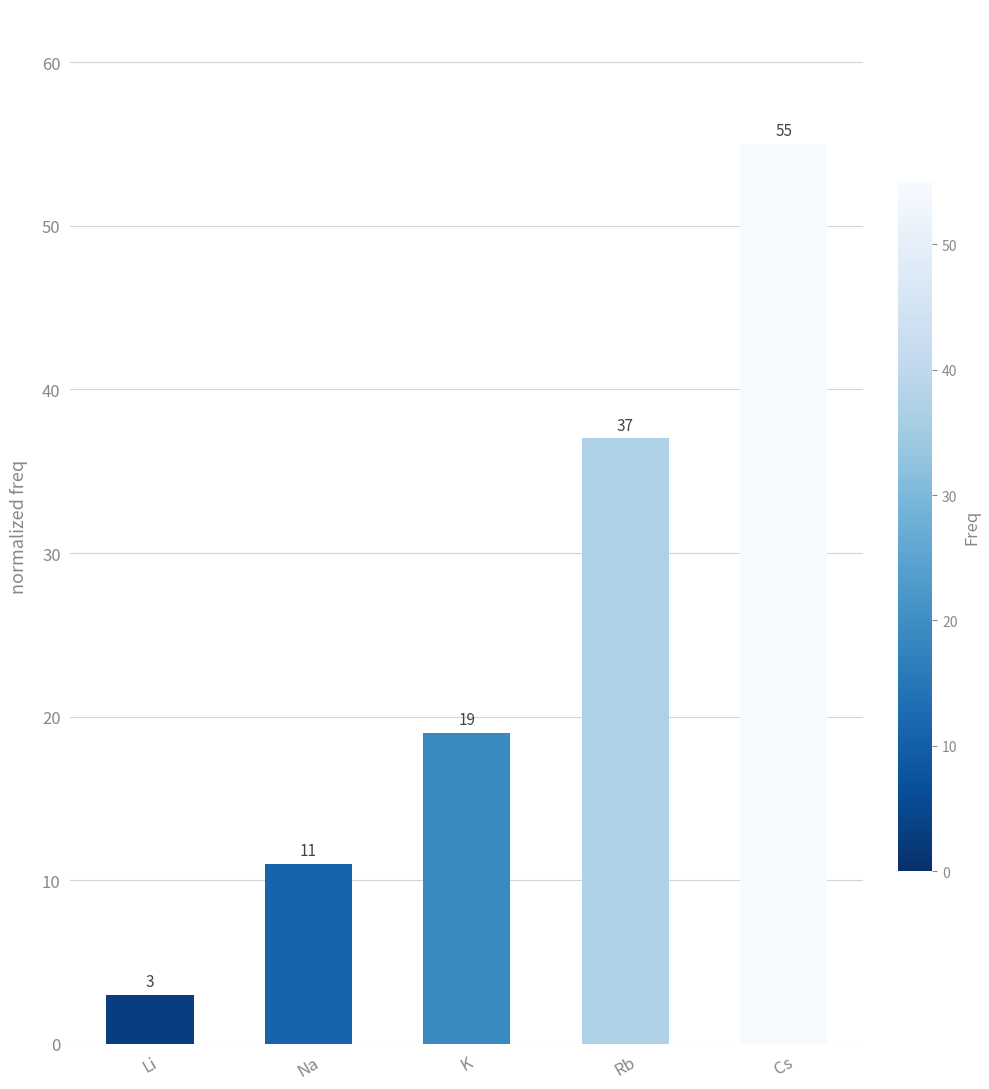

The value at Na is 11. True or false?

True